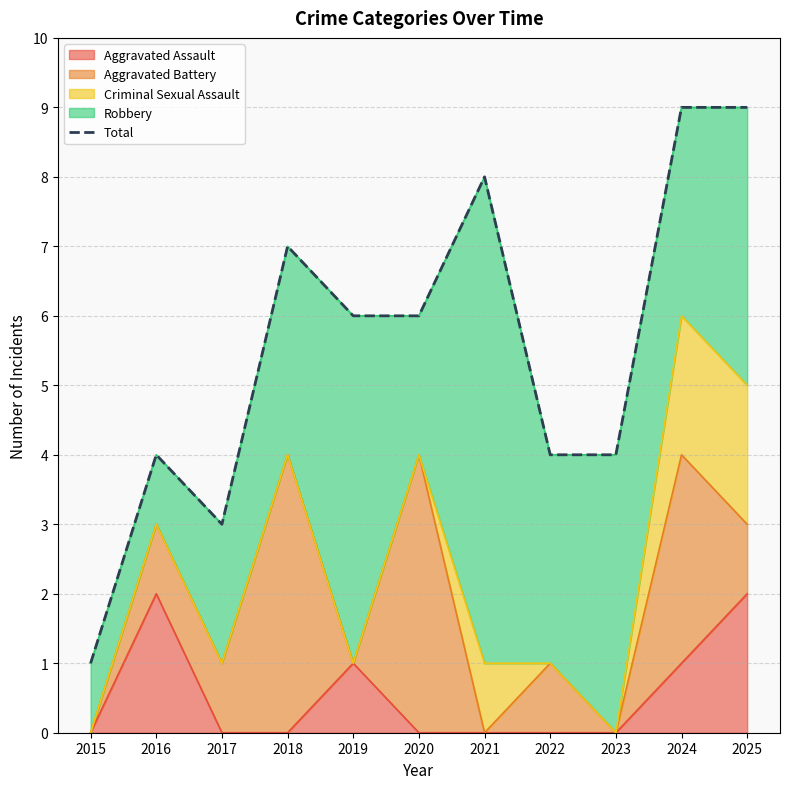

What is the value of the 4th point from the left?

7